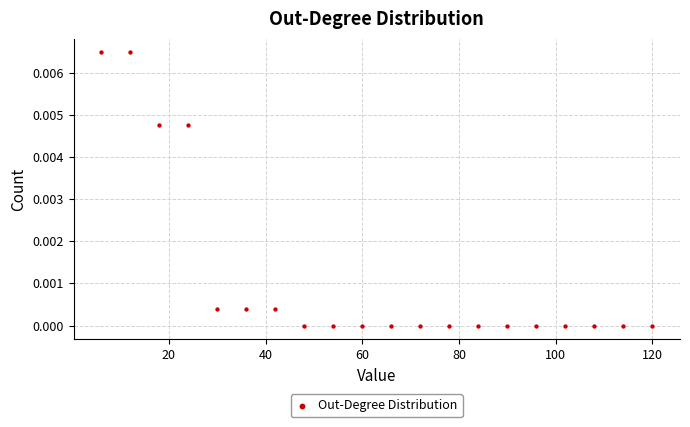

What is the range of X values (max minus min)?

114.0